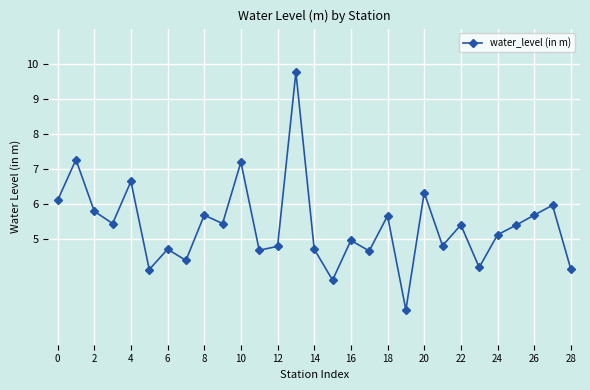

Count the number of data series in this chart.

1